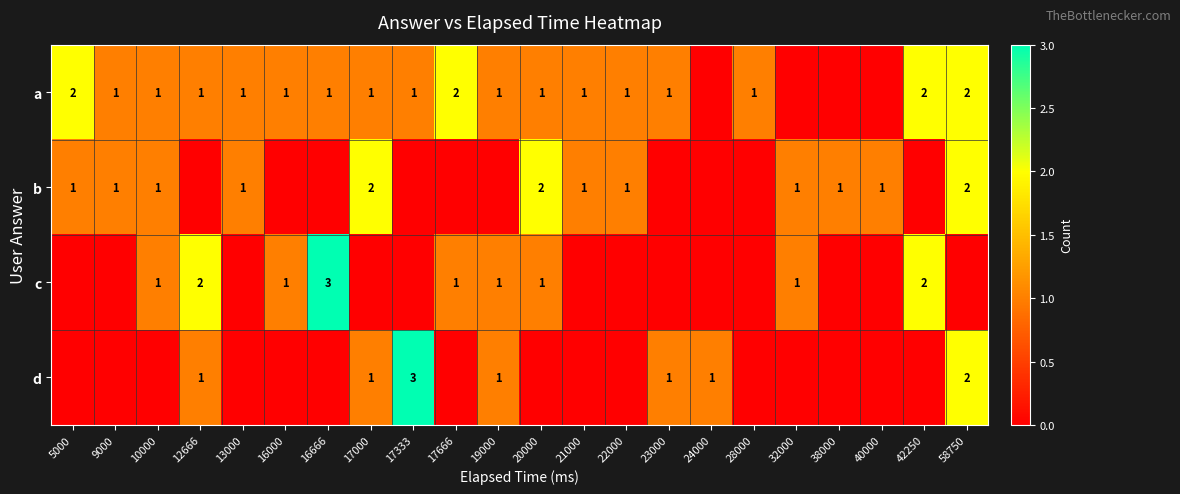

Is the value of c at 16666 greater than the value of a at 16000?

Yes